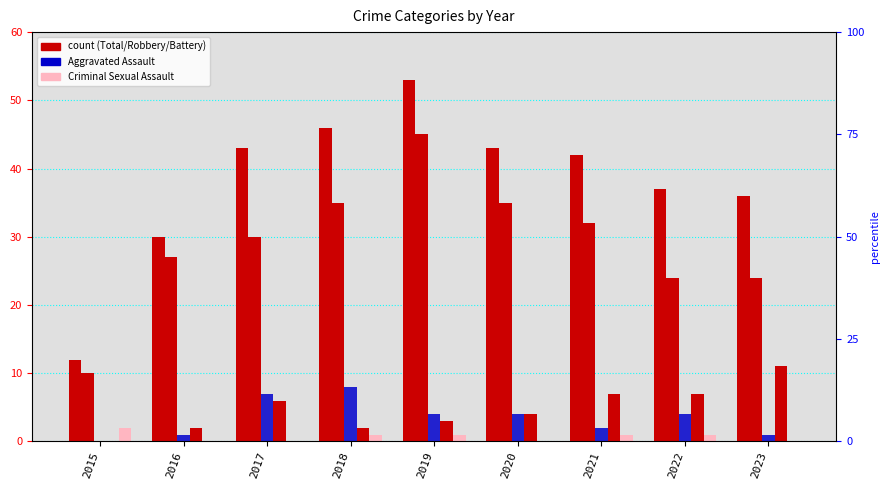

At which label is Criminal Sexual Assault closest to 1?

2018